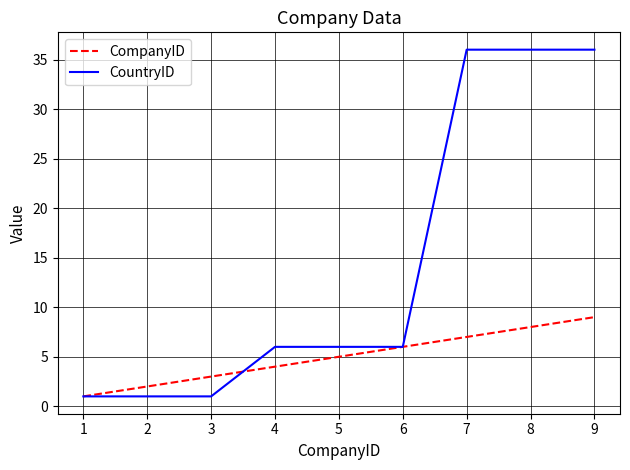

Which series has the largest range (max minus min)?

CountryID